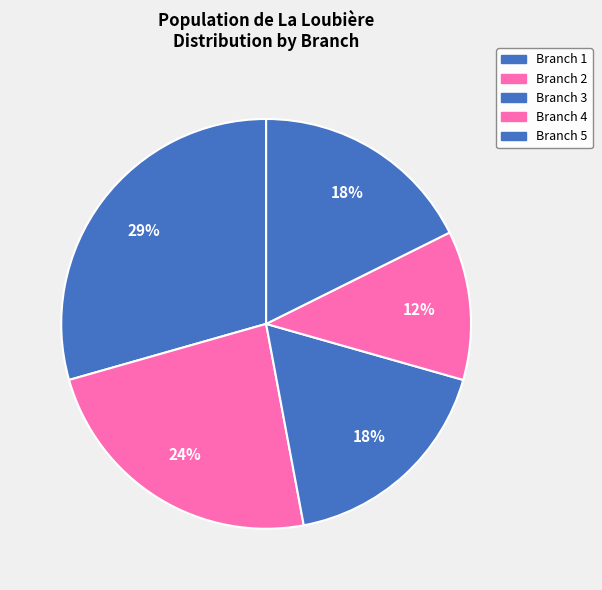

Which slice is the largest?

Branch 1